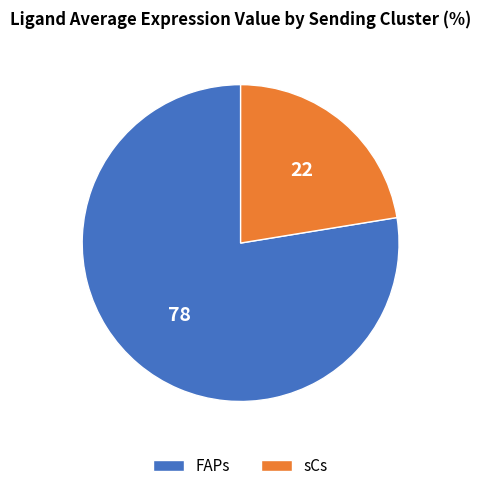

What is the majority slice?

FAPs